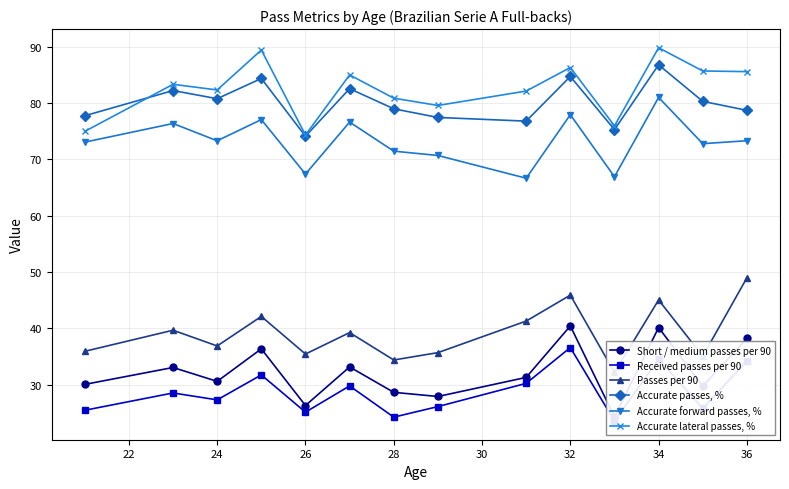

What are all the series names shown in the legend?

Short / medium passes per 90, Received passes per 90, Passes per 90, Accurate passes, %, Accurate forward passes, %, Accurate lateral passes, %